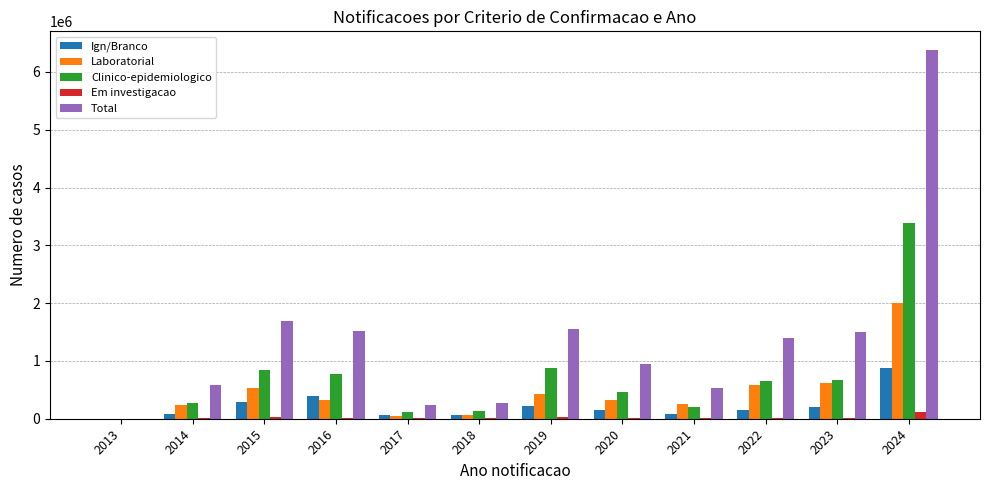

At which category is the sum across all series the highest?

2024